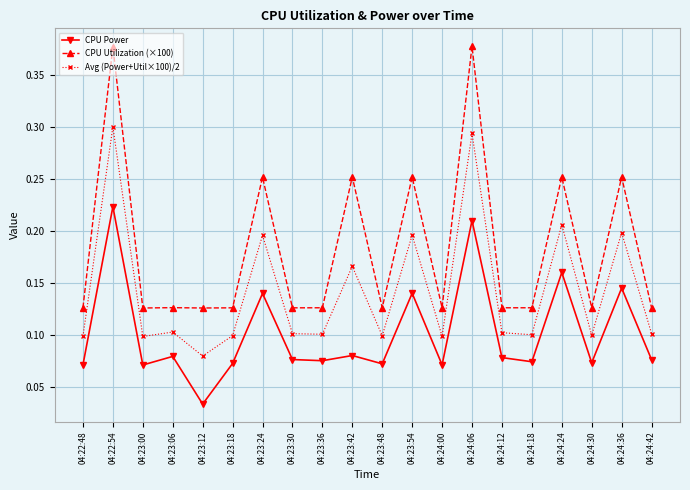

What position from the left is 04:24:36?

19